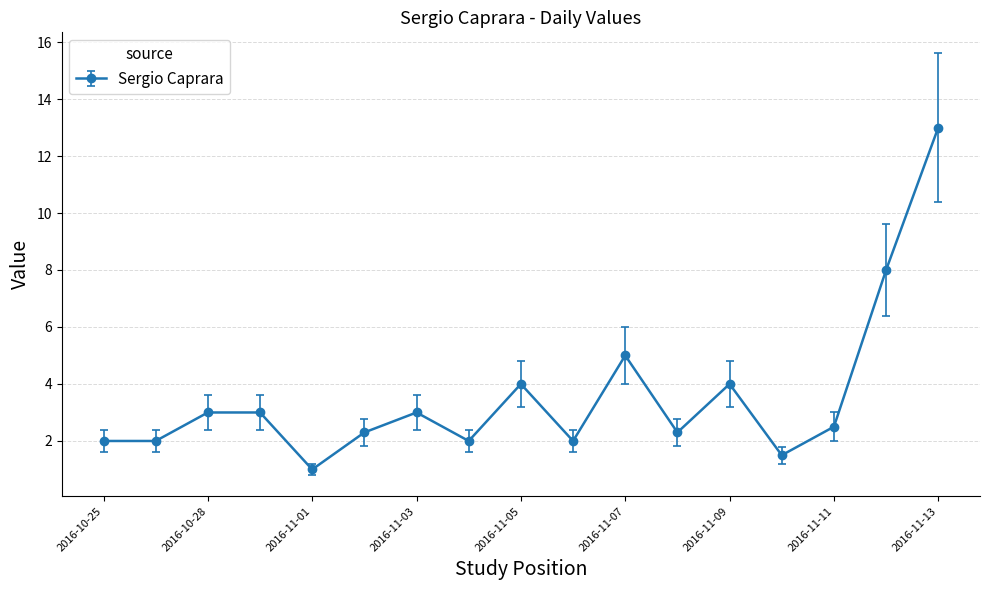

What is the average value?

3.6